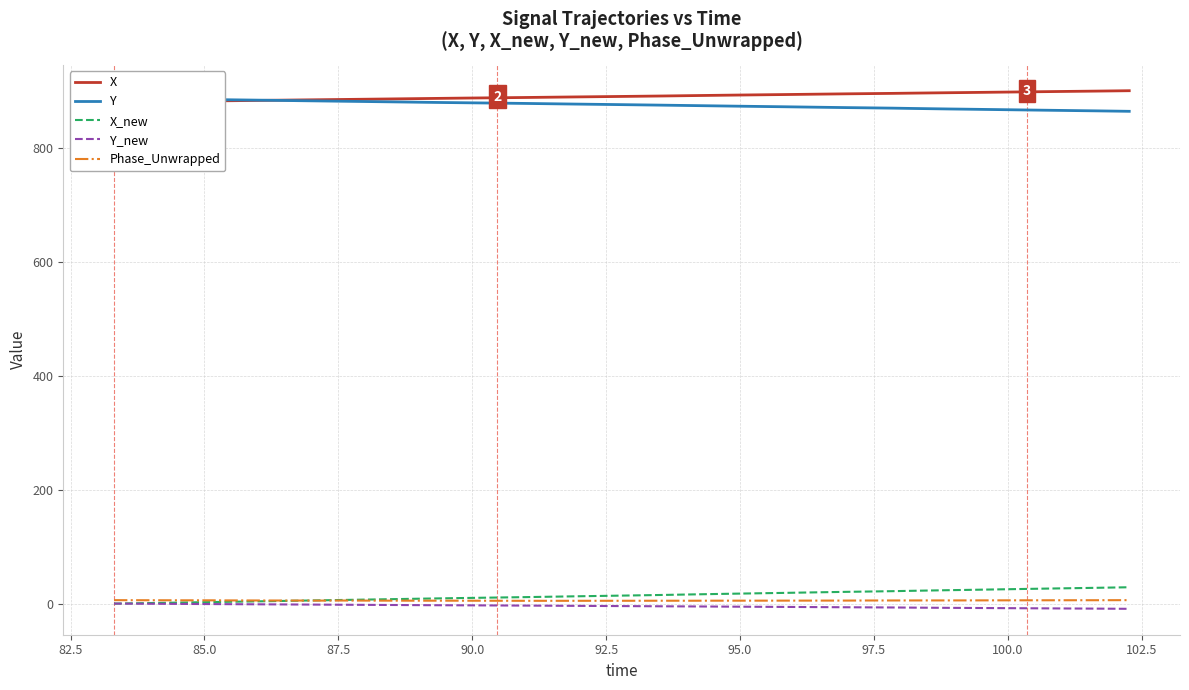

What is the difference between the second highest and second lowest values in the Y_new series?

8.7